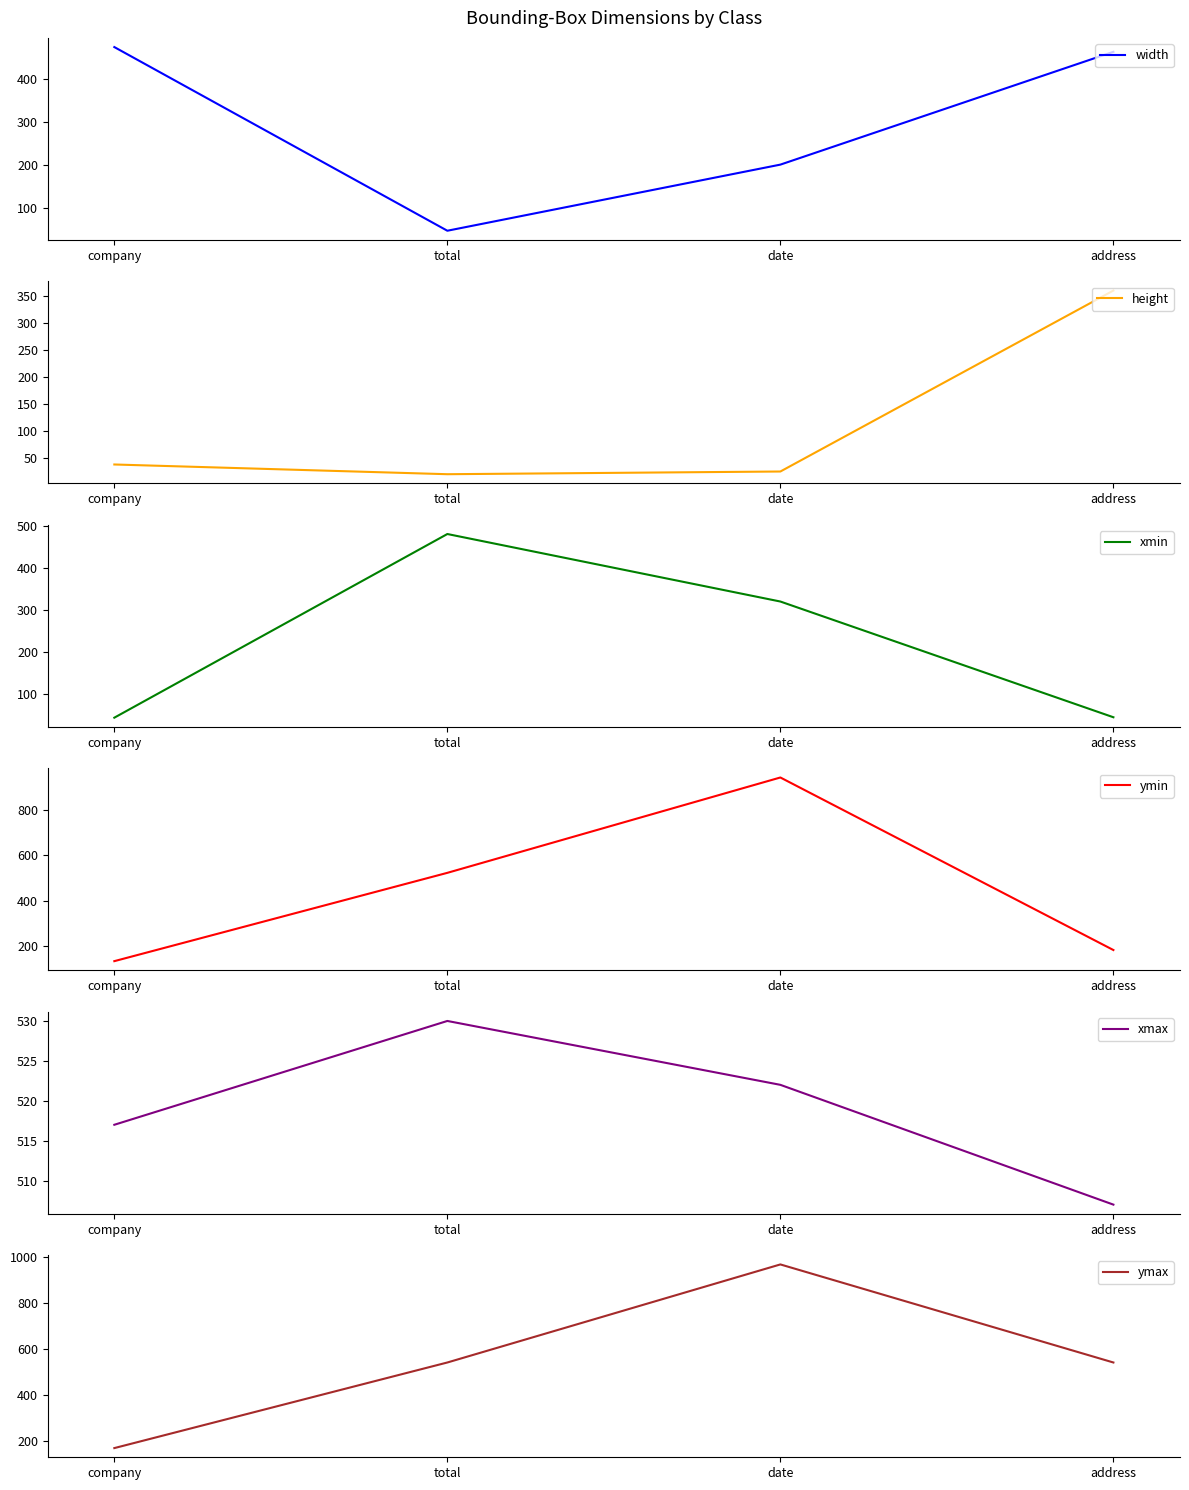

Which series has the largest range (max minus min)?

ymin